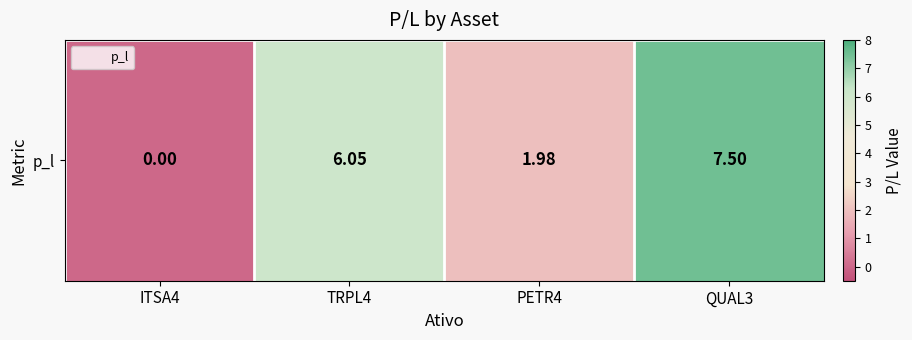

At which category does the chart reach its minimum across all series?

ITSA4